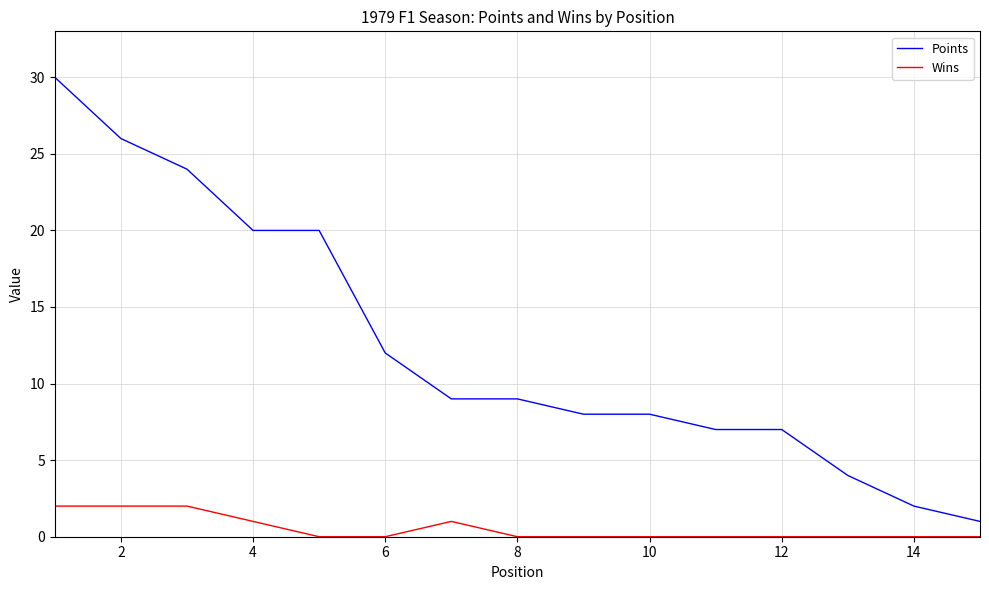

True or false: Wins and Points cross at least once.

False